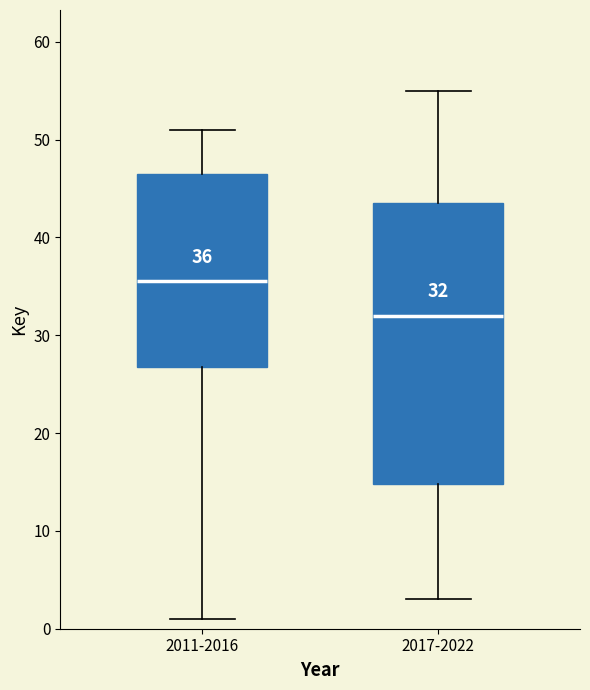

Comparing the boxes themselves (not the whiskers), which one is the tallest?

2017-2022